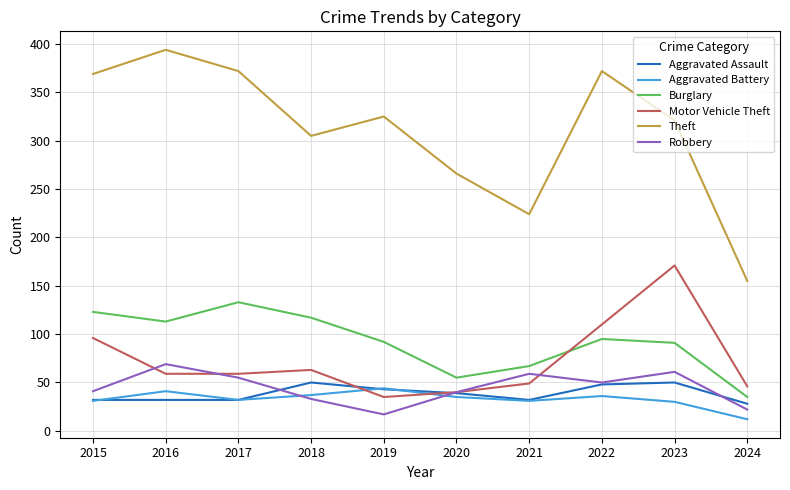

How many intersections are there between Motor Vehicle Theft and Aggravated Battery?

2